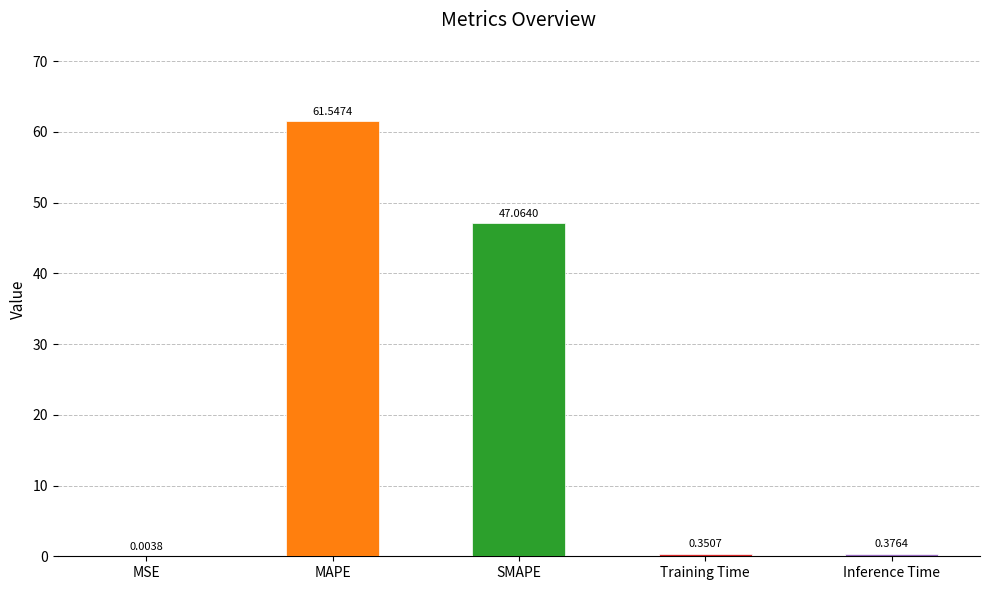

What is the sum of the values at SMAPE and Inference Time?

47.4